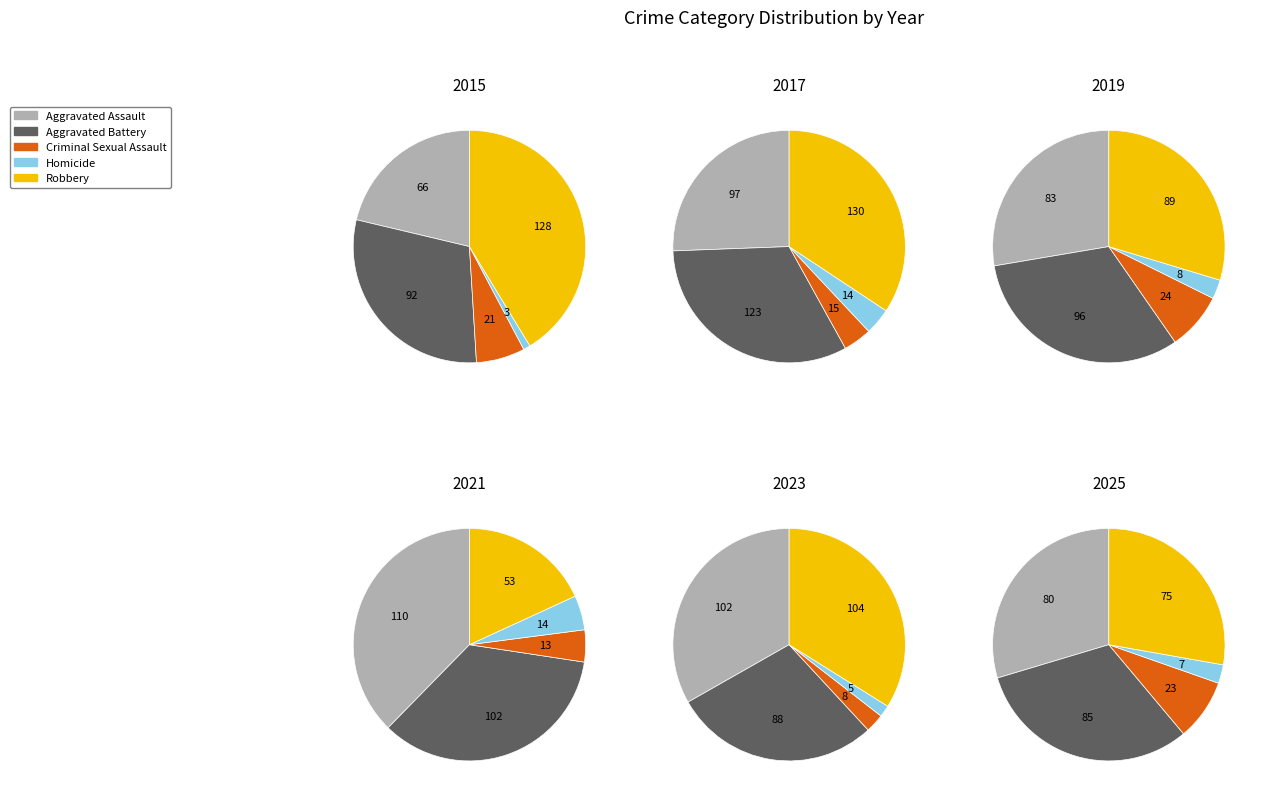

To the nearest percent, what is the combined percentage of 3 and 4?

18%